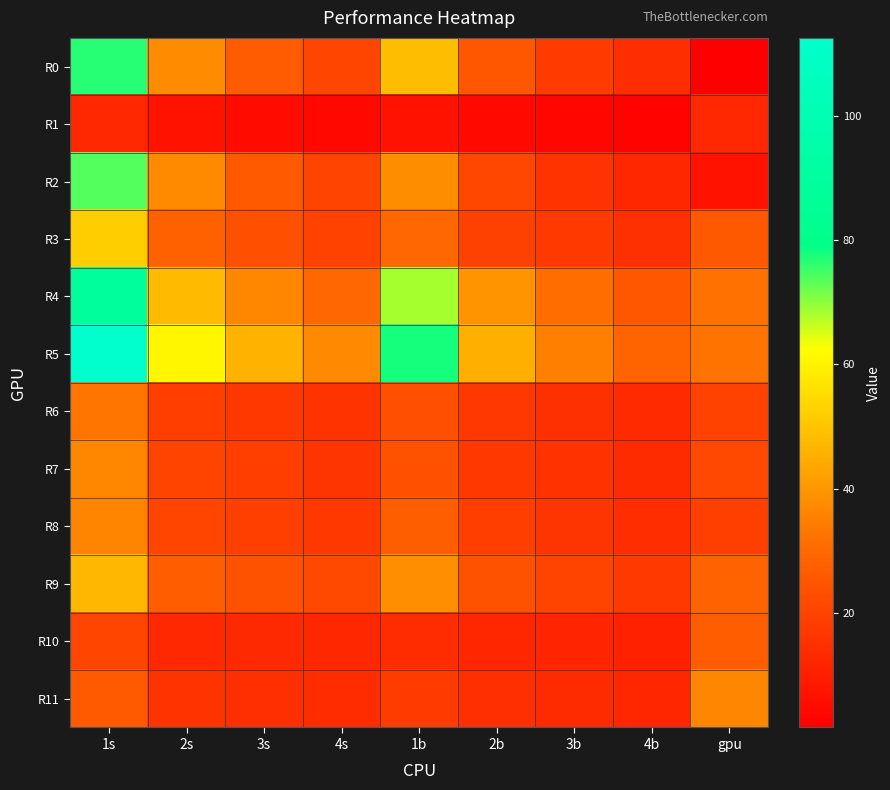

What is the smallest value displayed?

1.7